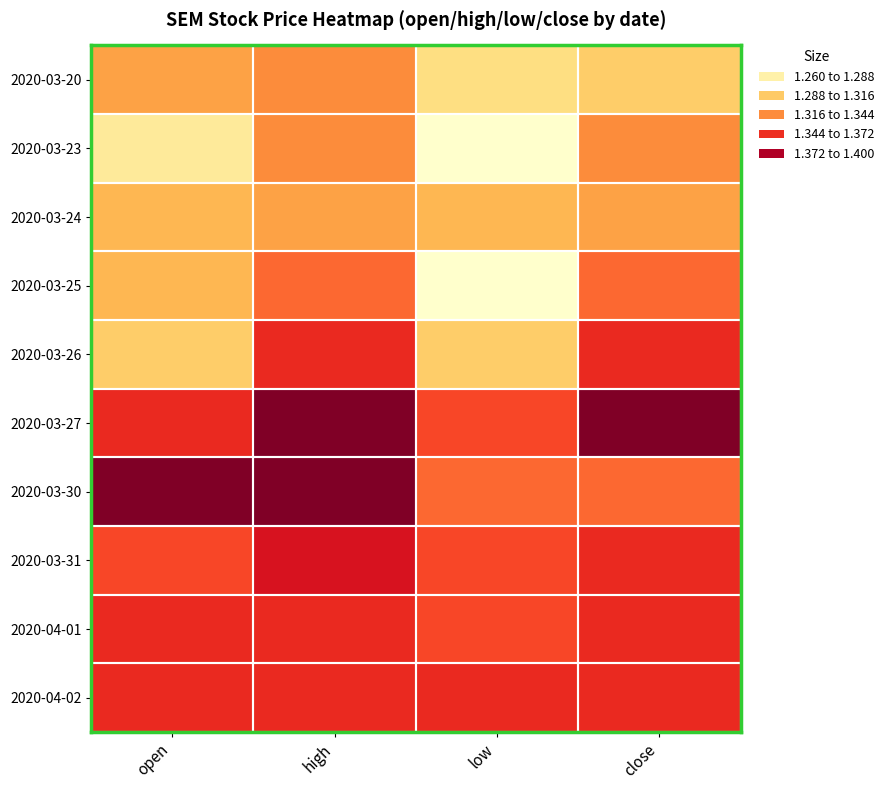

Count the number of categories in the chart.

4